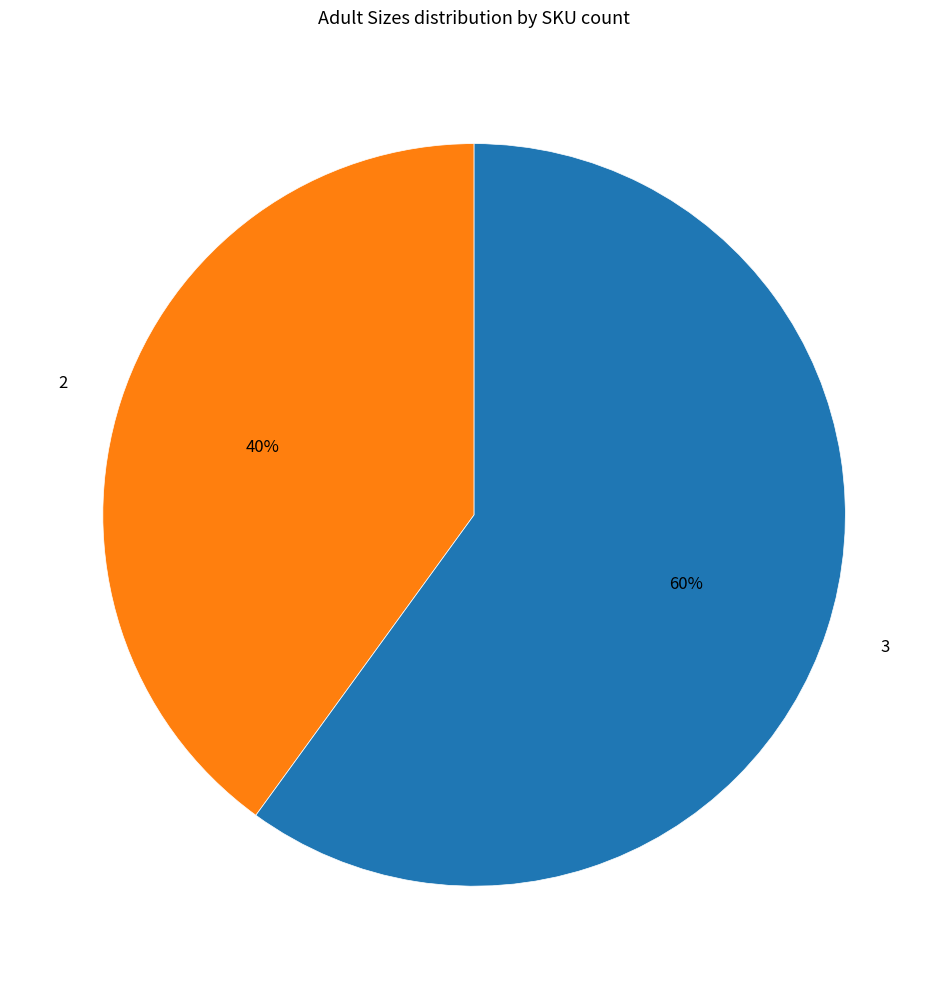

Is it true that 2 is 40% of the pie?

True